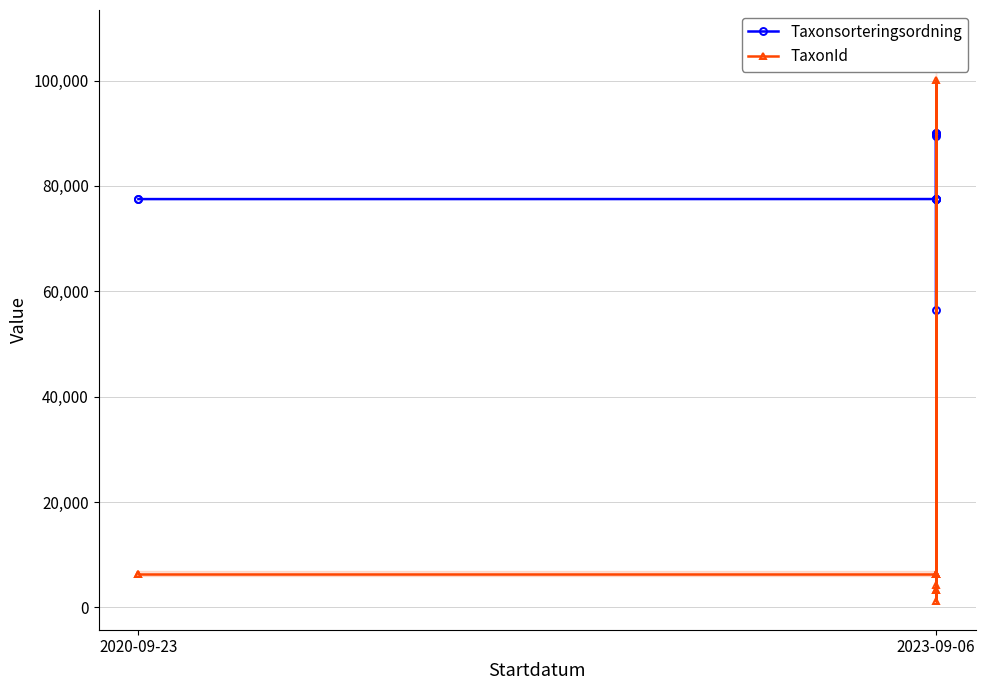

How many distinct data groups are displayed?

2